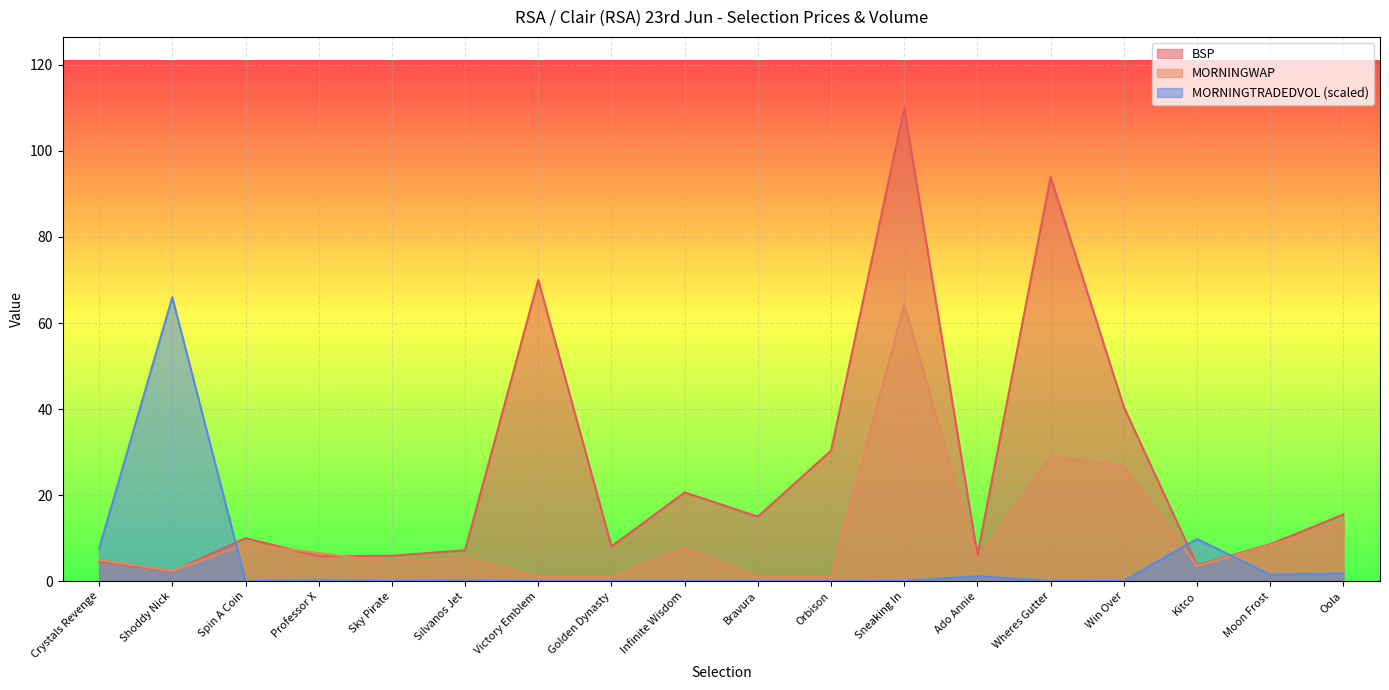

Where do MORNINGTRADEDVOL and MORNINGWAP first cross each other?

Shoddy Nick and Spin A Coin